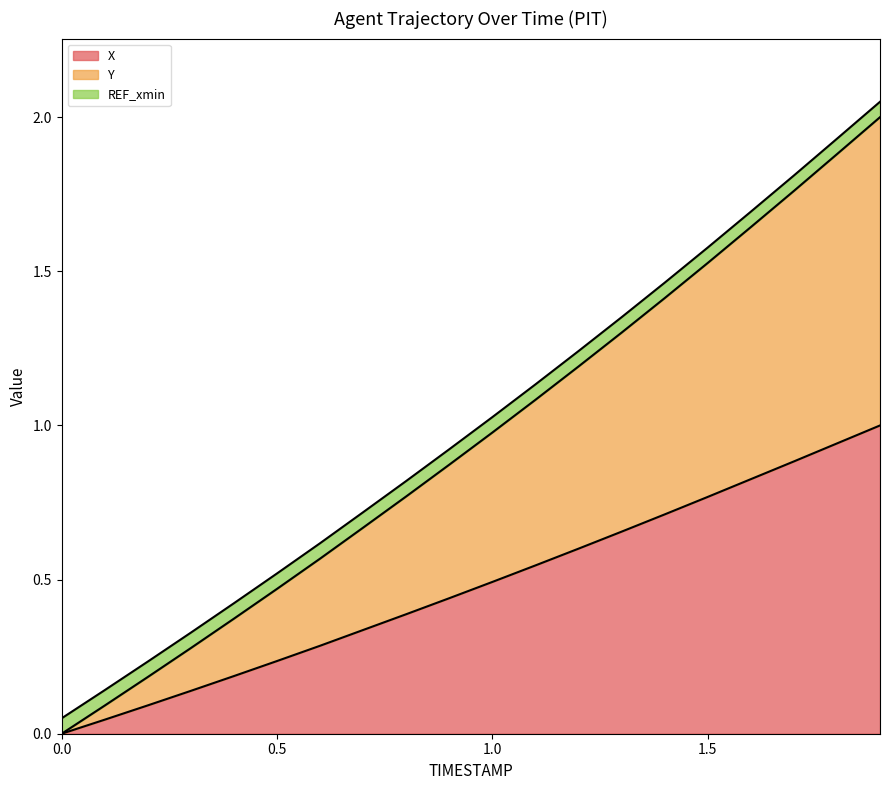

Is it true that X equals 0.0 at 0.0?

True